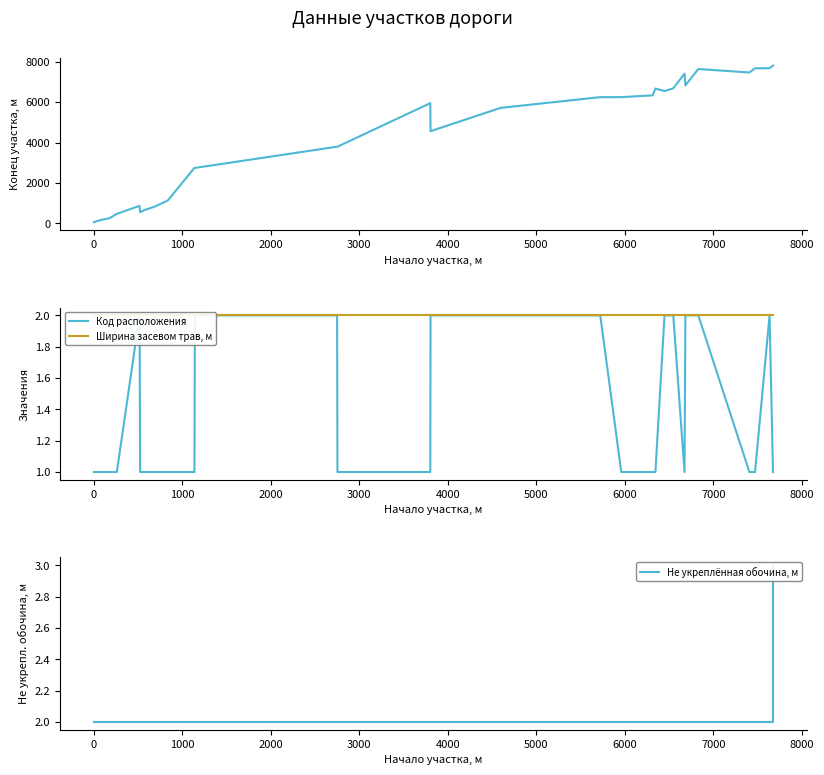

How many lines are shown in the chart?

4